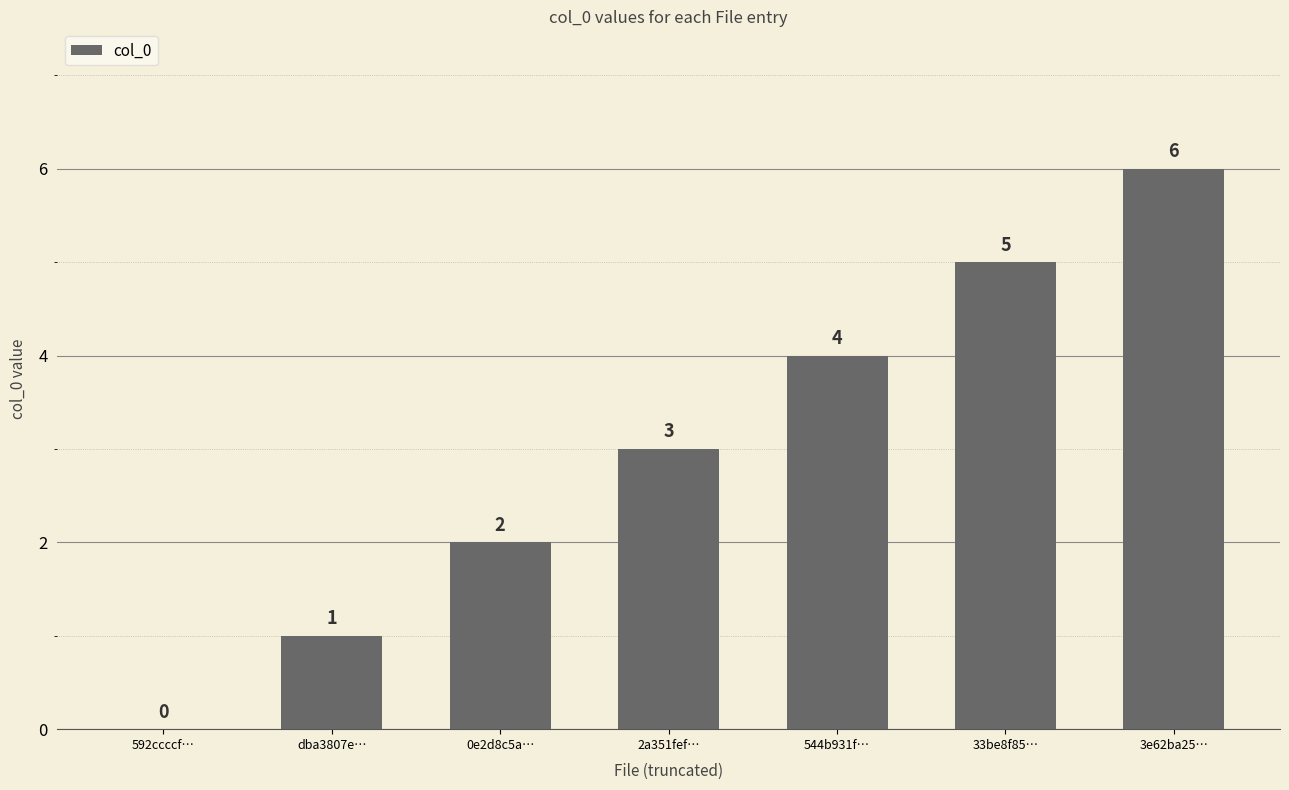

How many values are between 1 and 5?

5